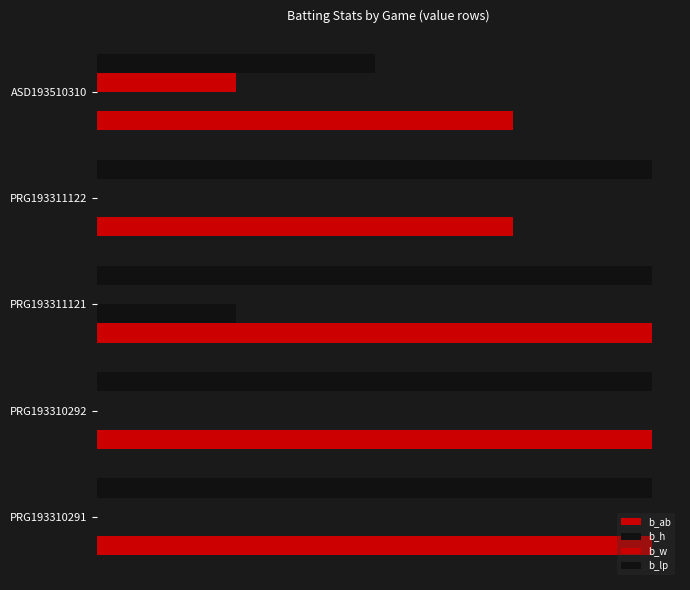

Reading left to right, what are all the values shown in this chart?

b_ab: 4	4	4	3	3
b_h: 0	0	1	0	0
b_w: 0	0	0	0	1
b_lp: 4	4	4	4	2